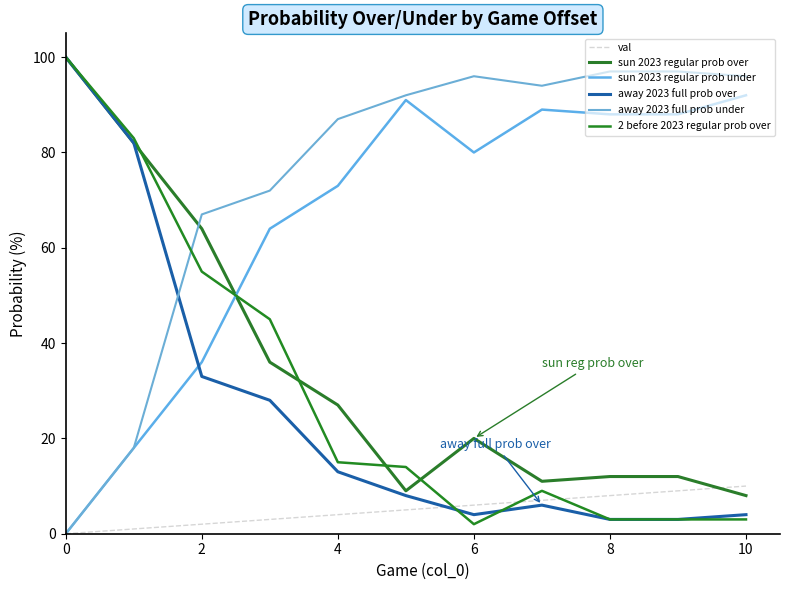

What is the average value of the away 2023 full prob over series?

26